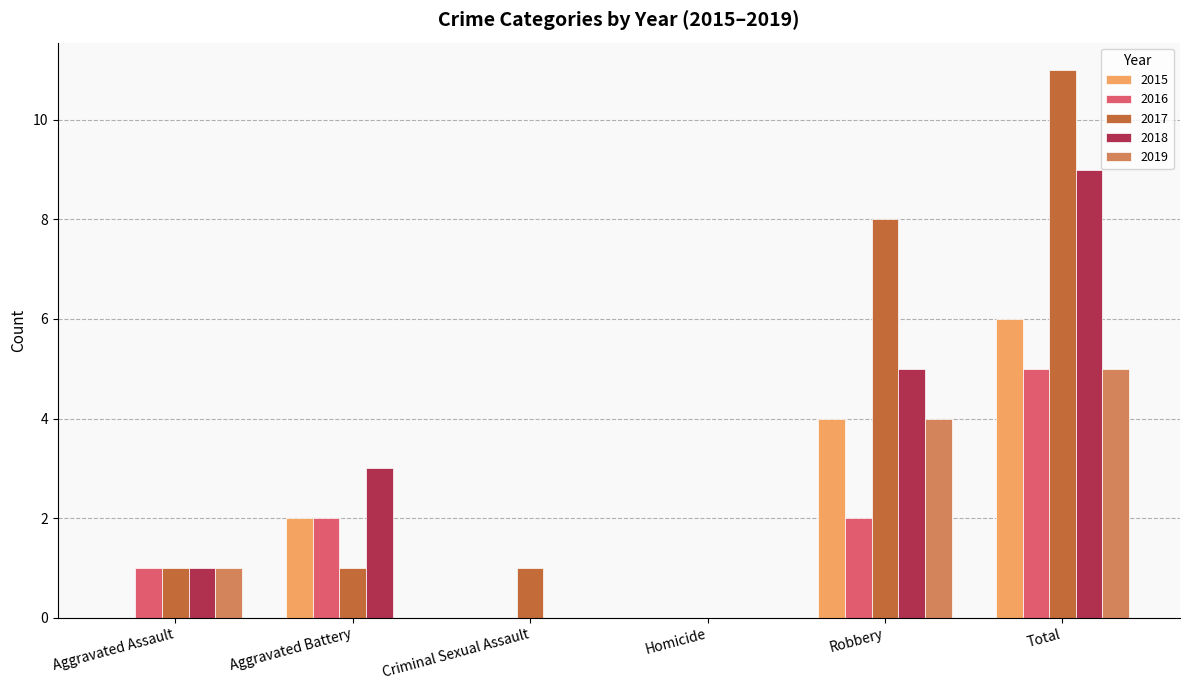

Between Aggravated Battery and Homicide, which series saw the biggest shift?

2018